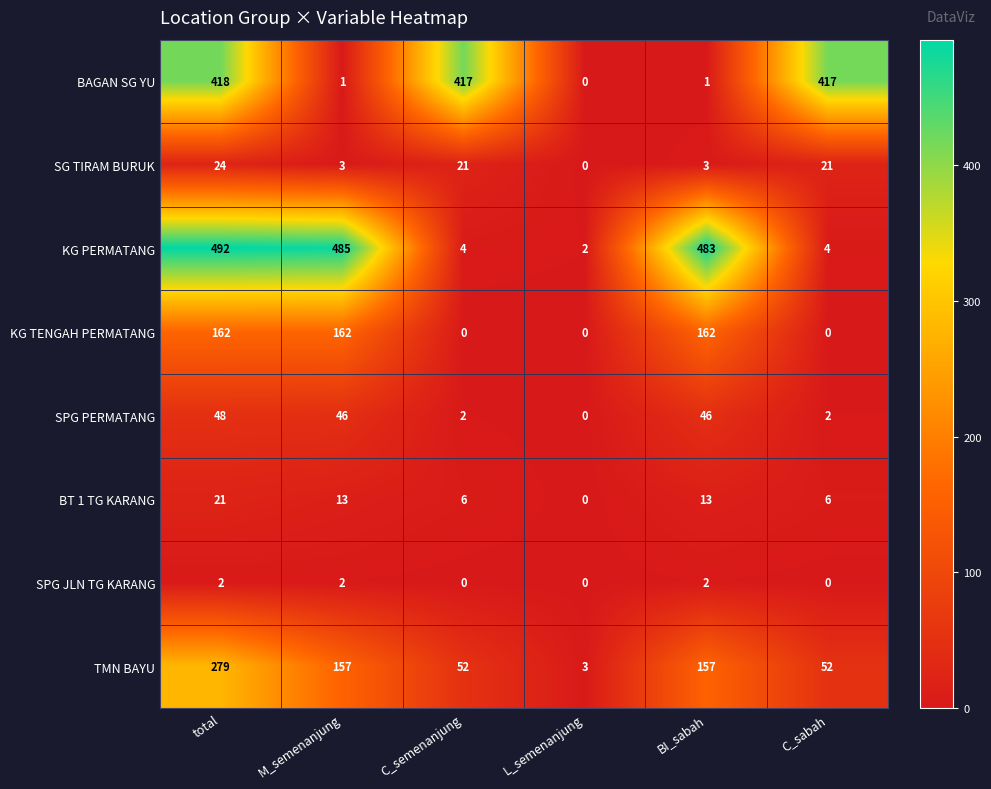

Where does the KG PERMATANG series first go above 483?

total